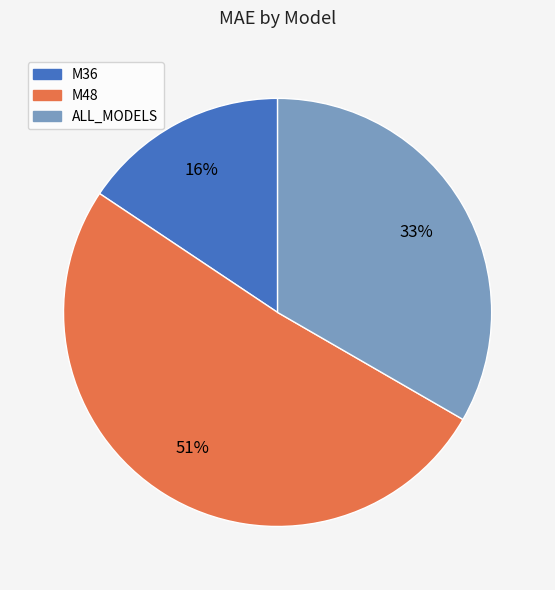

Which category has the biggest portion of the pie?

M48